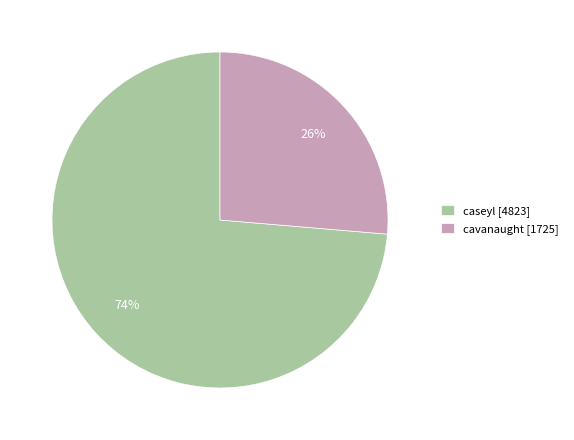

What is the majority slice?

caseyl